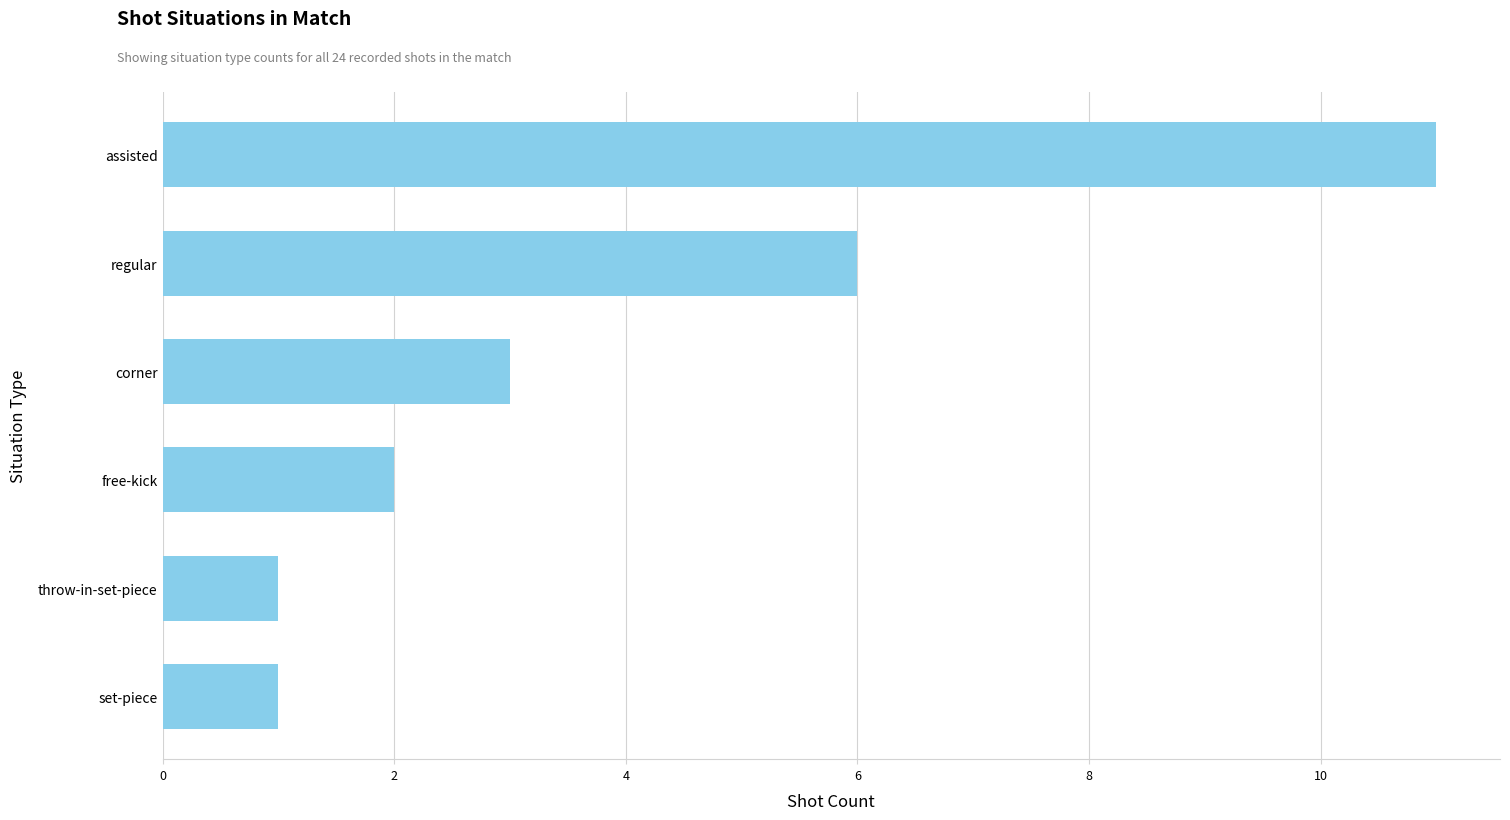

Which category has the highest value across all series?

assisted